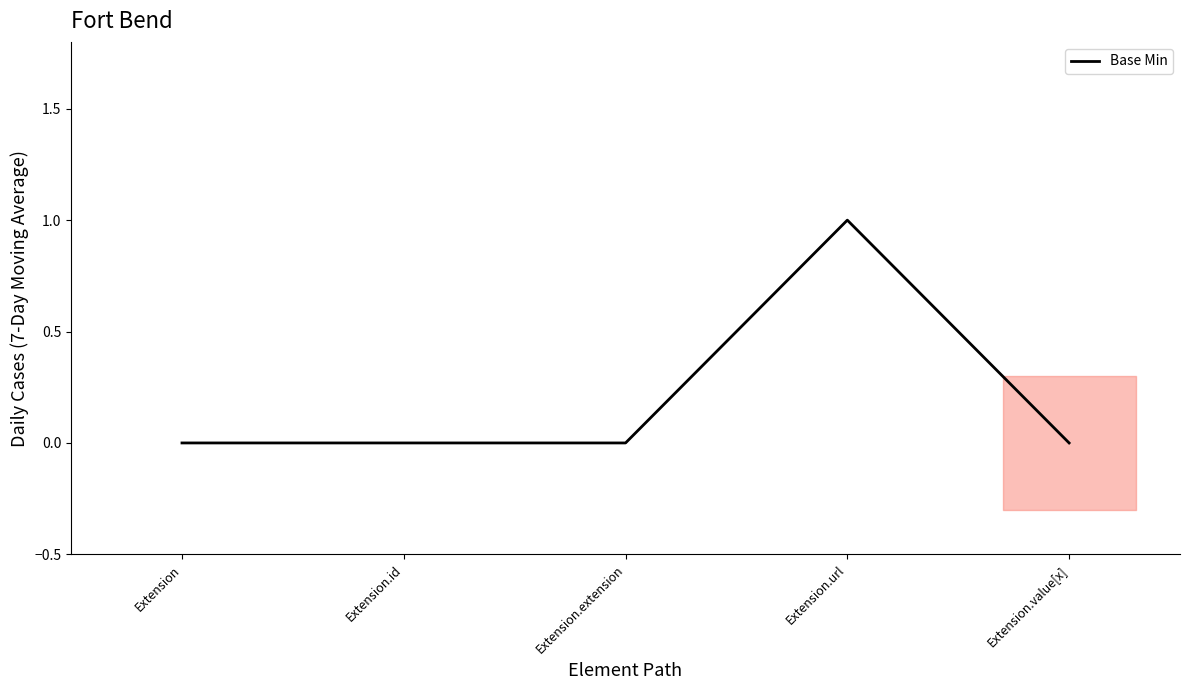

What is the label of the 5th point from the left?

Extension.value[x]